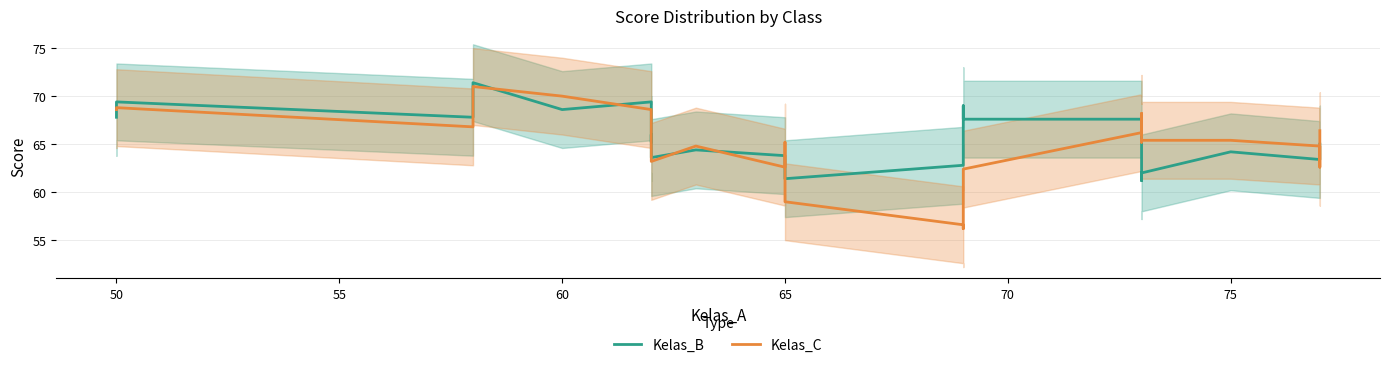

How many distinct data groups are displayed?

2